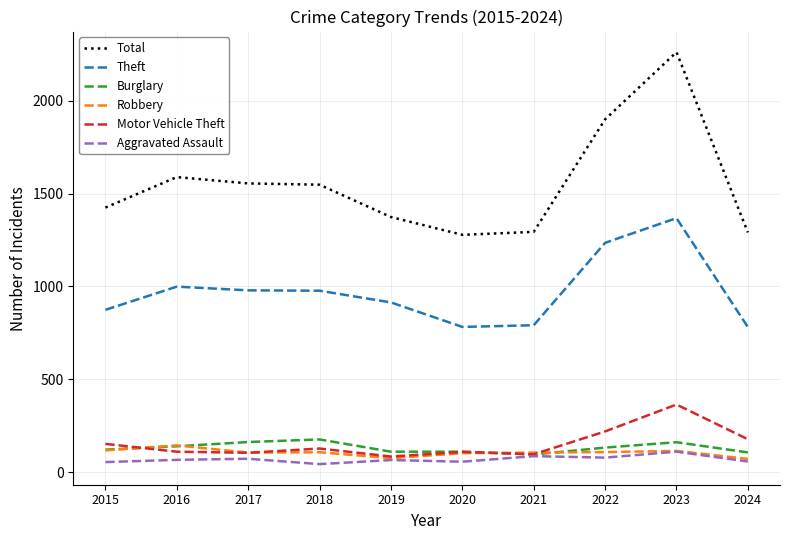

True or false: Theft and Motor Vehicle Theft intersect in this chart.

False